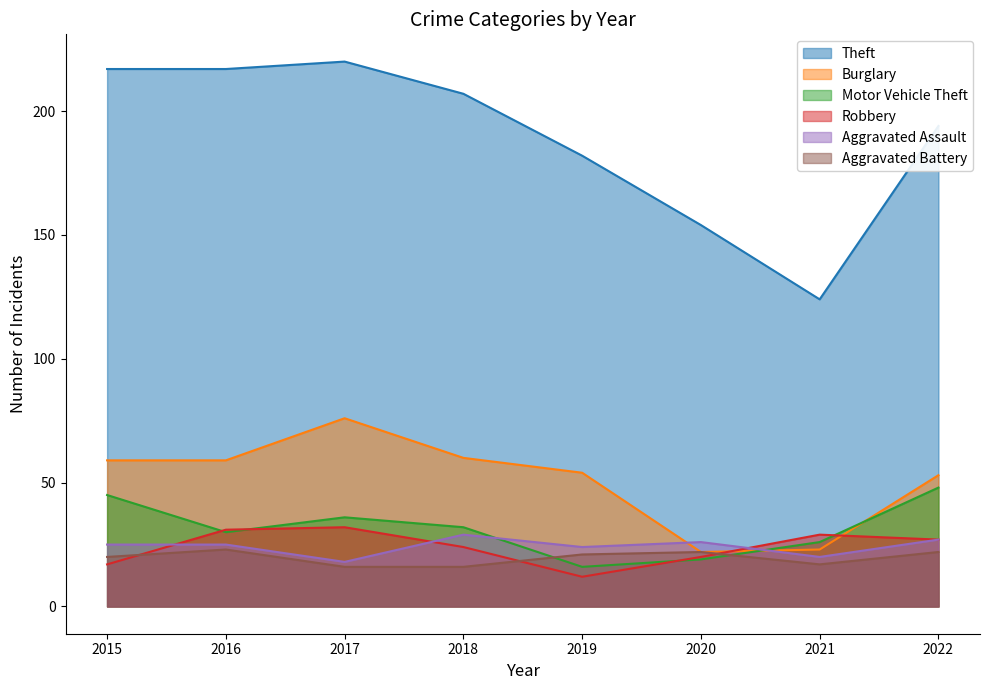

What are all the series names shown in the legend?

Theft, Burglary, Motor Vehicle Theft, Robbery, Aggravated Assault, Aggravated Battery